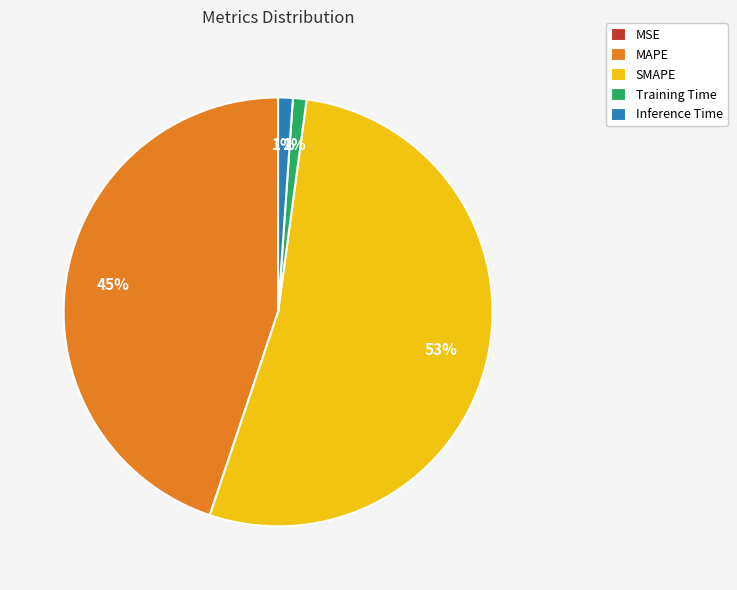

Do Training Time and MAPE together represent more than half of the pie?

No